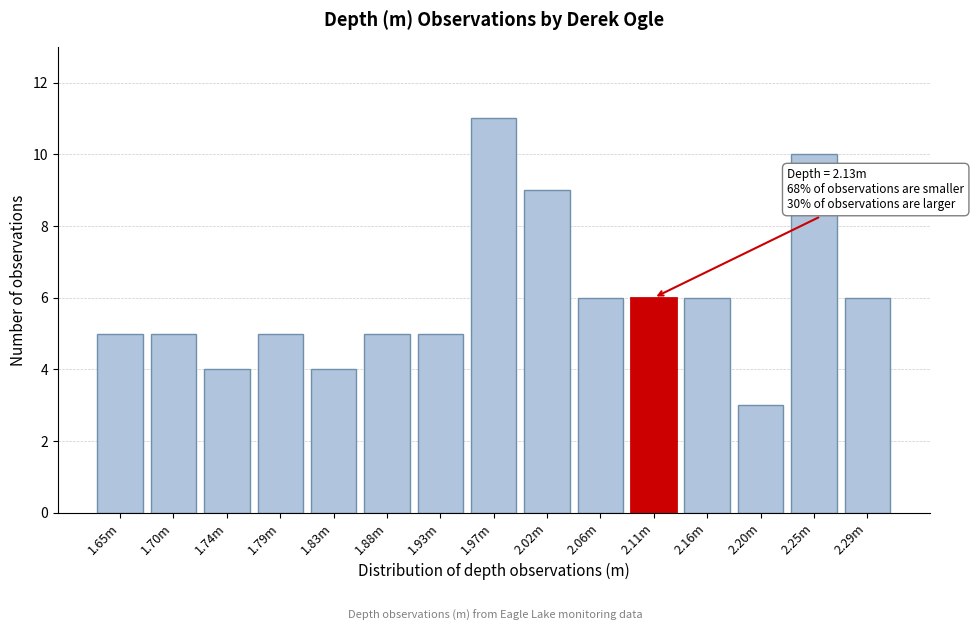

Reading left to right, extract all data points from this chart.

5	5	4	5	4	5	5	11	9	6	6	6	3	10	6